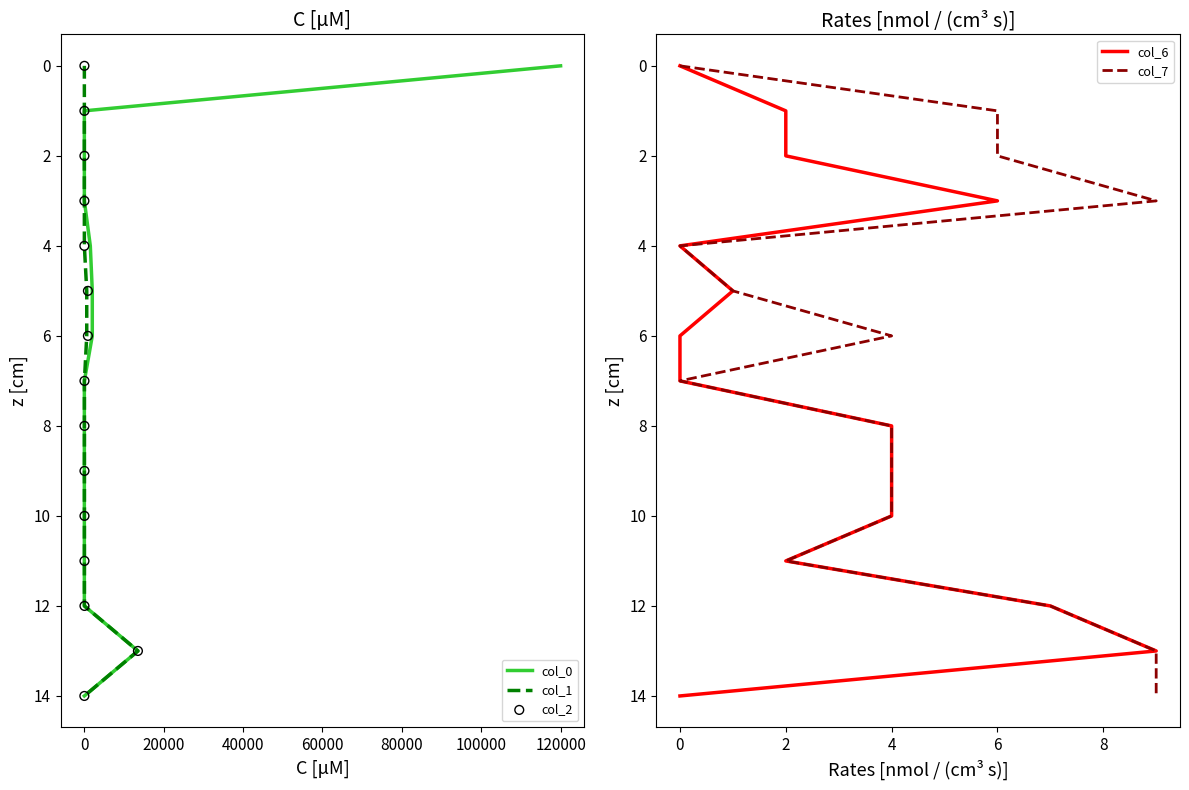

Which series has the largest total across all categories?

col_0